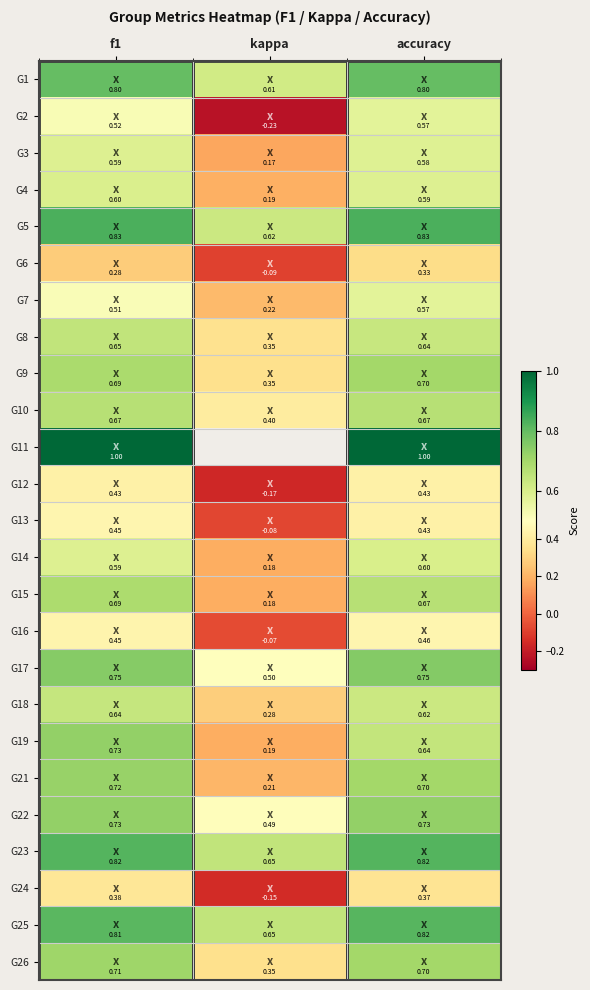

What is the difference between the maximum and minimum values in the G21 series?

0.5